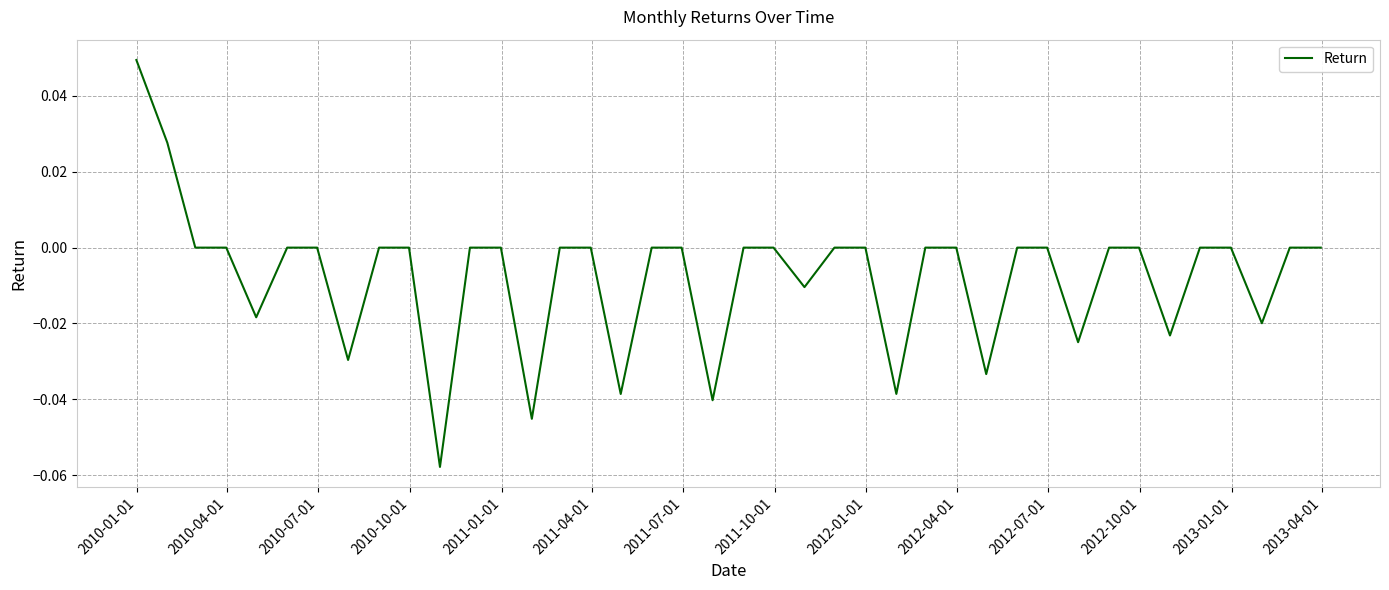

Reading left to right, what are all the values shown in this chart?

0.0	0.0	0.0	0.0	-0.0	0.0	0.0	-0.0	0.0	0.0	-0.1	0.0	0.0	-0.0	0.0	0.0	-0.0	0.0	0.0	-0.0	0.0	0.0	-0.0	0.0	0.0	-0.0	0.0	0.0	-0.0	0.0	0.0	-0.0	0.0	0.0	-0.0	0.0	0.0	-0.0	0.0	0.0